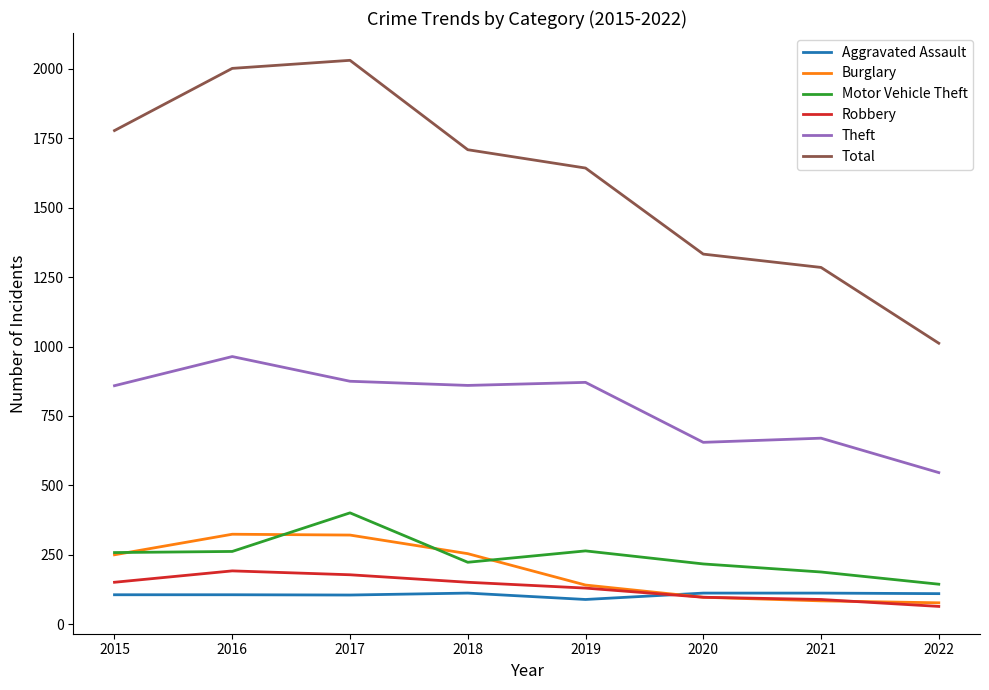

Is it true that Total equals 1643 at 2019?

True